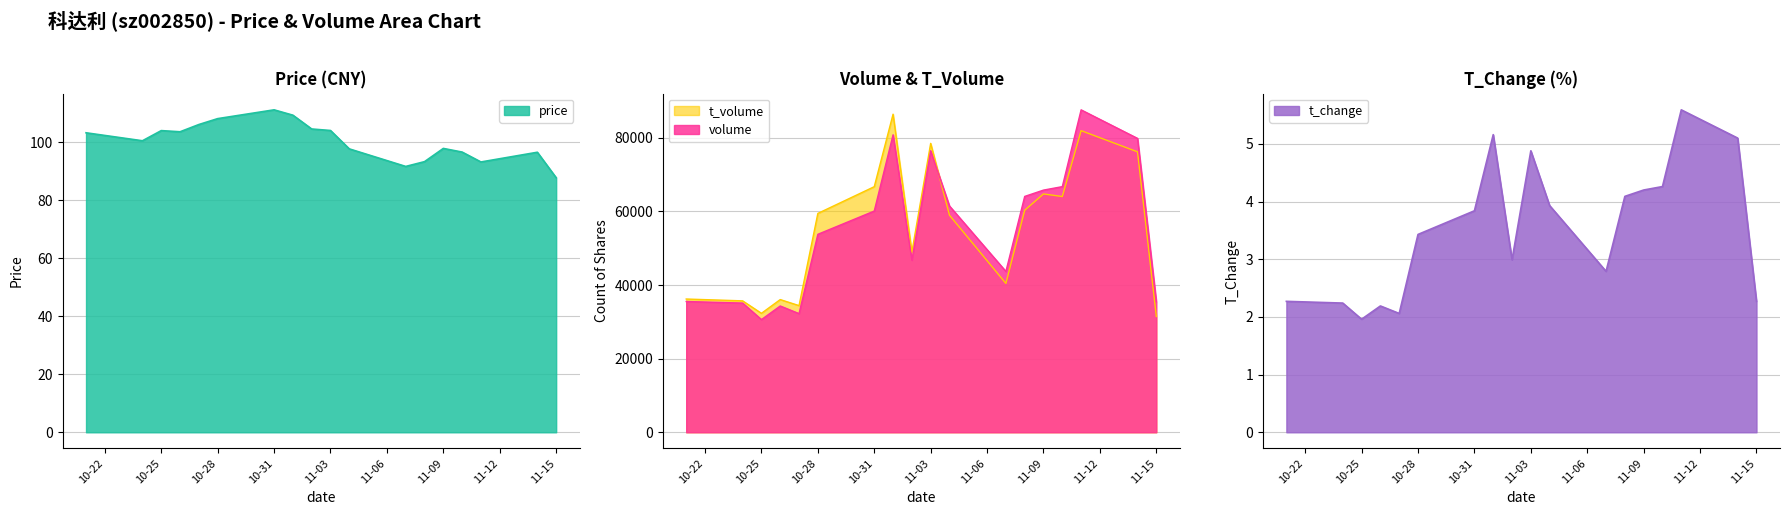

At which category is the sum across all series the highest?

2022-11-11